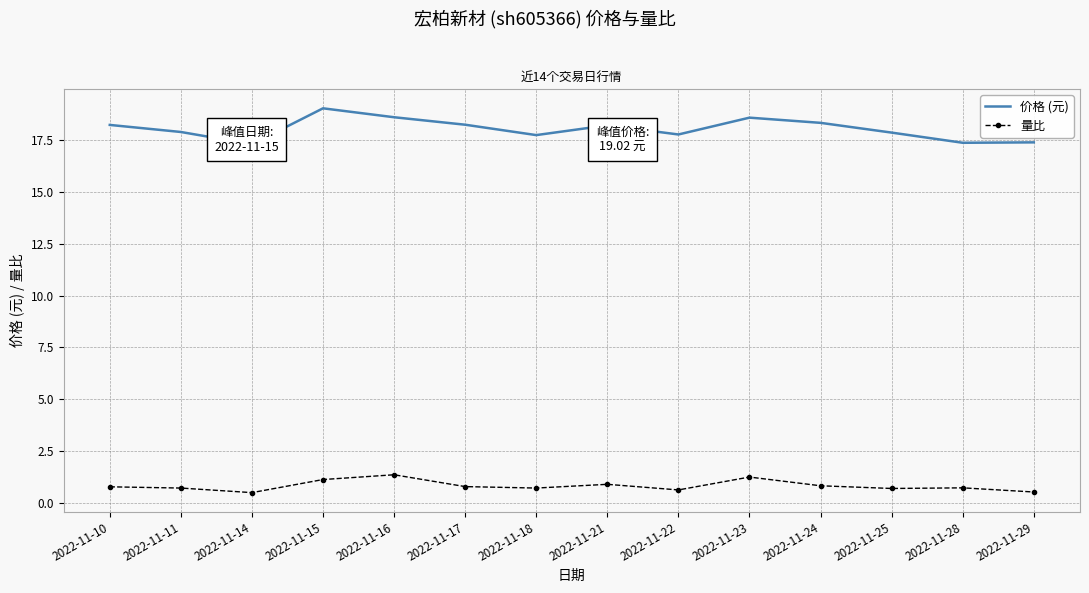

Between 2022-11-21 and 2022-11-23, which series saw the biggest shift?

价格 (元)